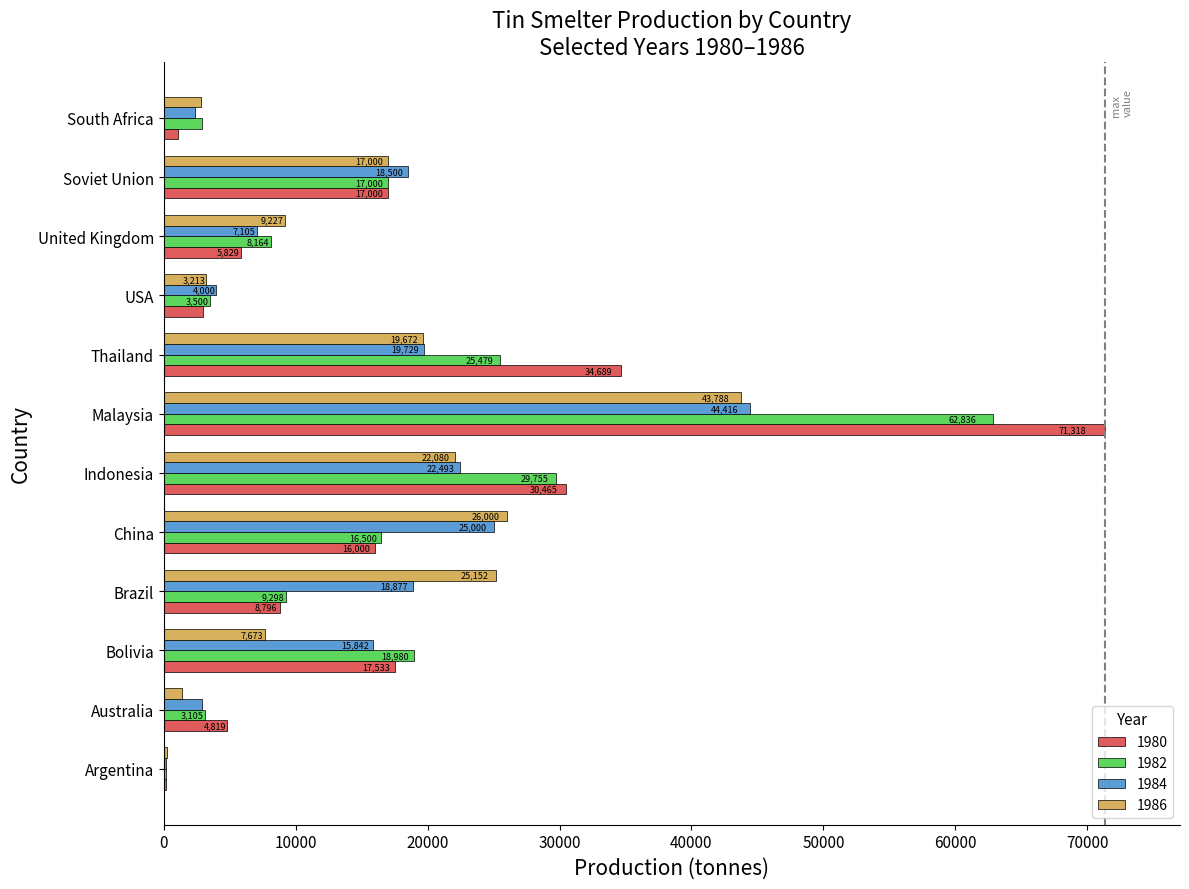

What is the sum of all 1986 values?

178266